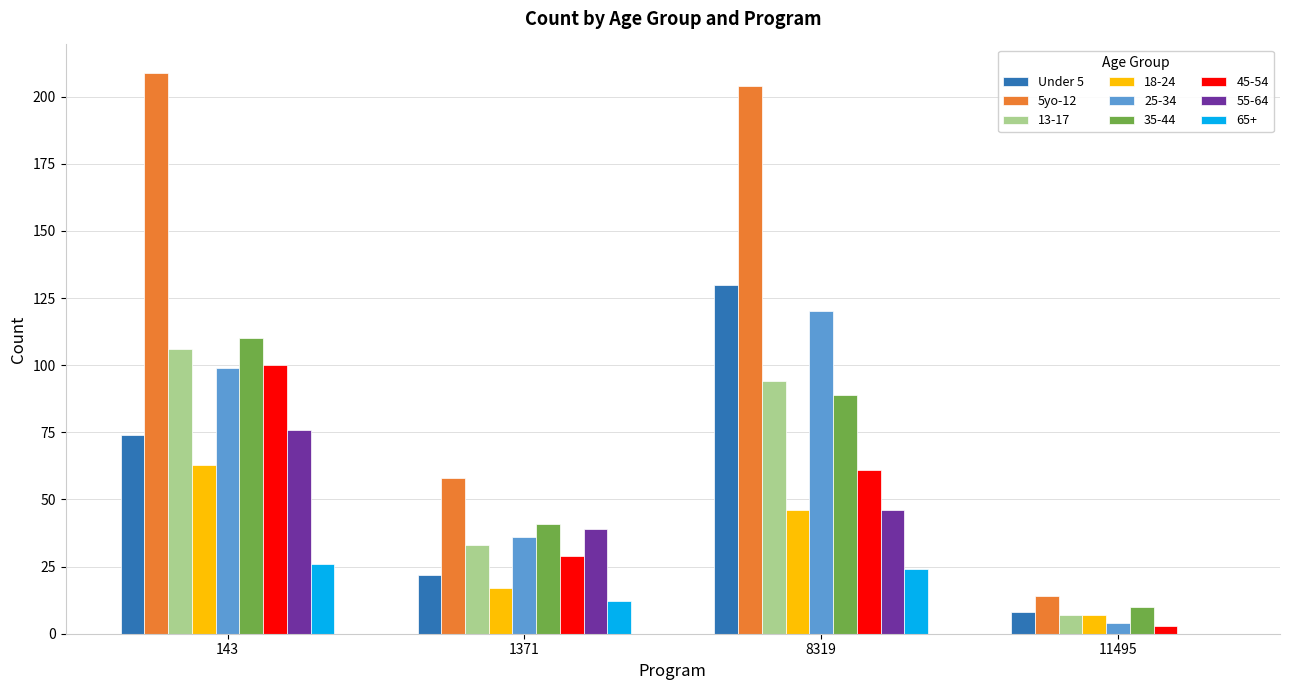

What is the maximum value shown in the chart?

209